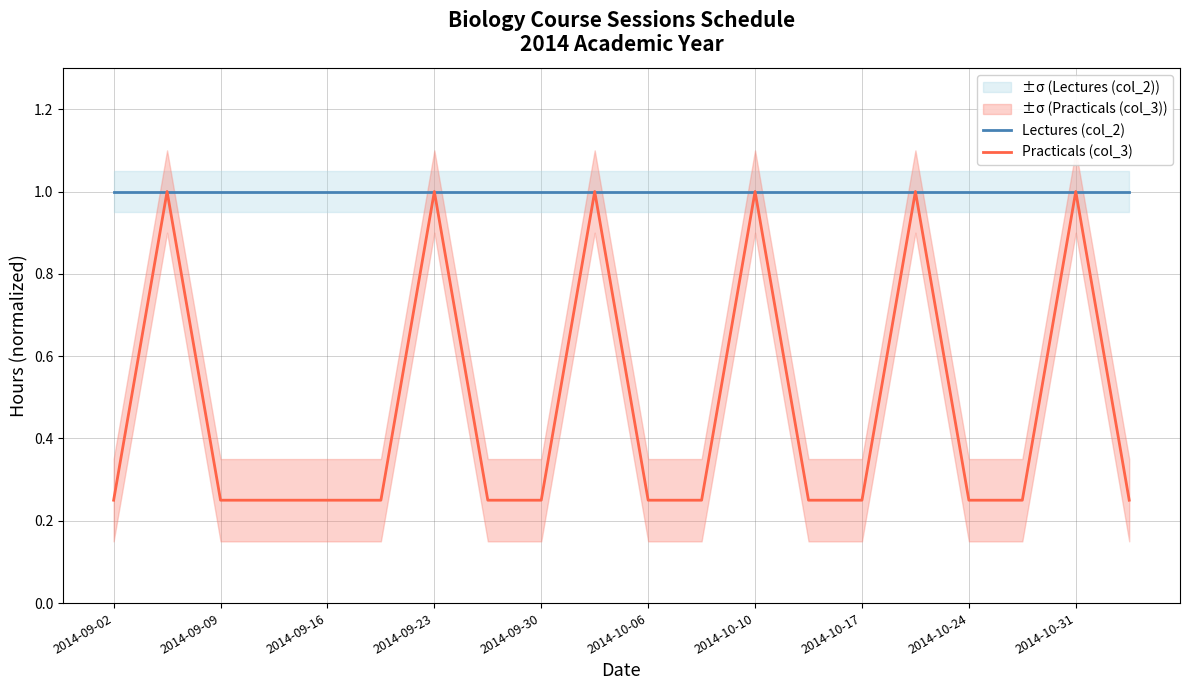

What is the smallest value displayed?

0.2